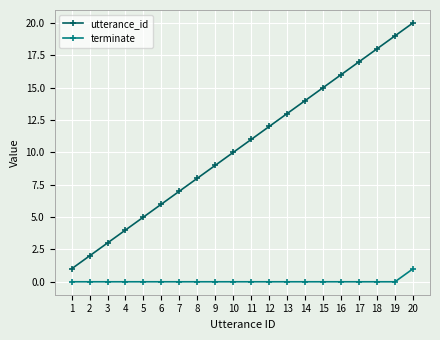

Is it true that terminate equals 1 at 10?

False